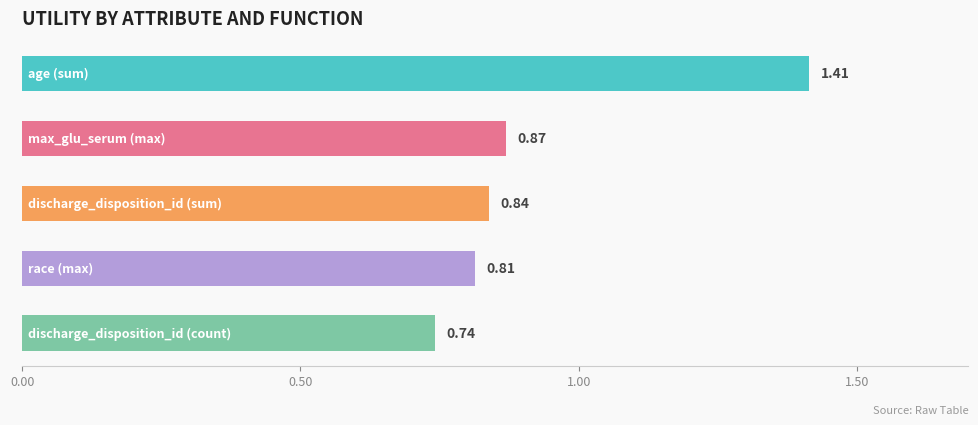

What is the sum of all values?

4.7